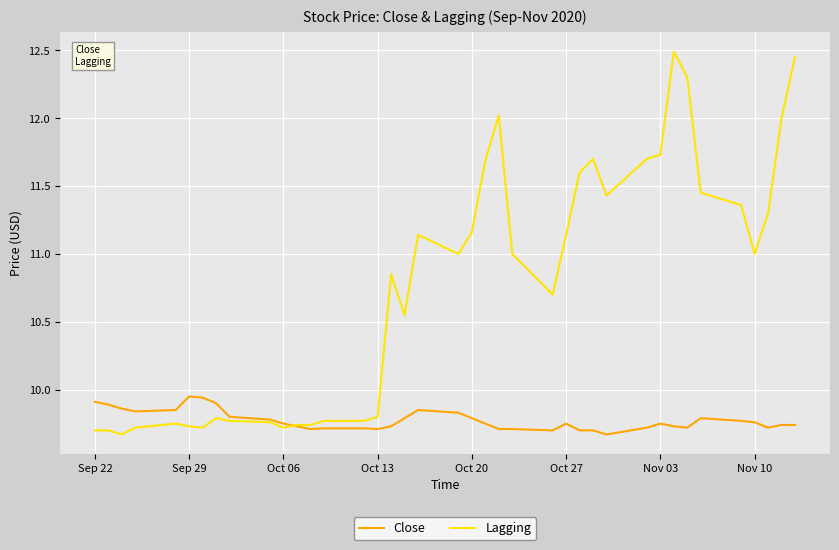

How many categories are shown in the chart?

39